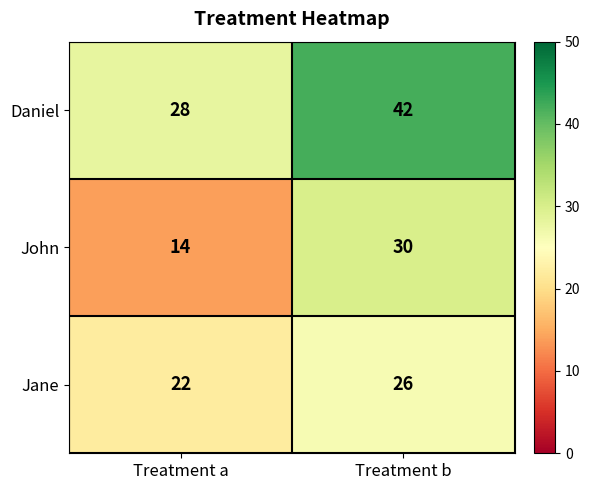

What is the average value of the Daniel series?

35